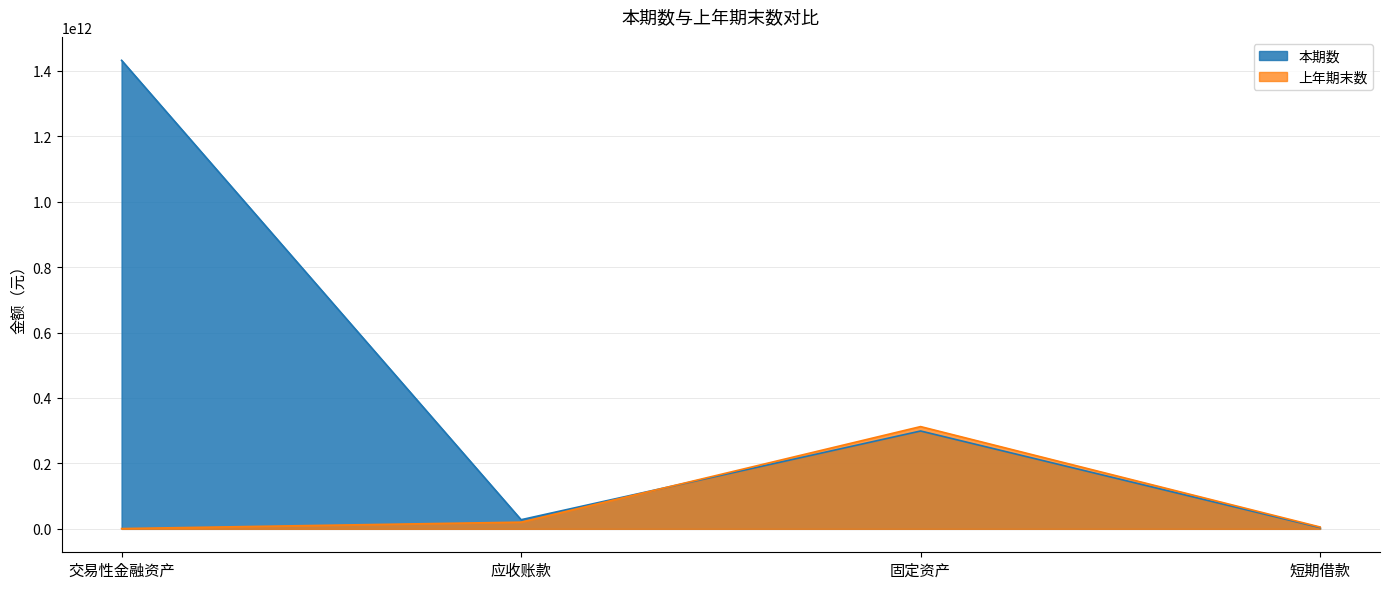

What is the difference between the maximum and second lowest values in the 本期数 series?

1404126079439